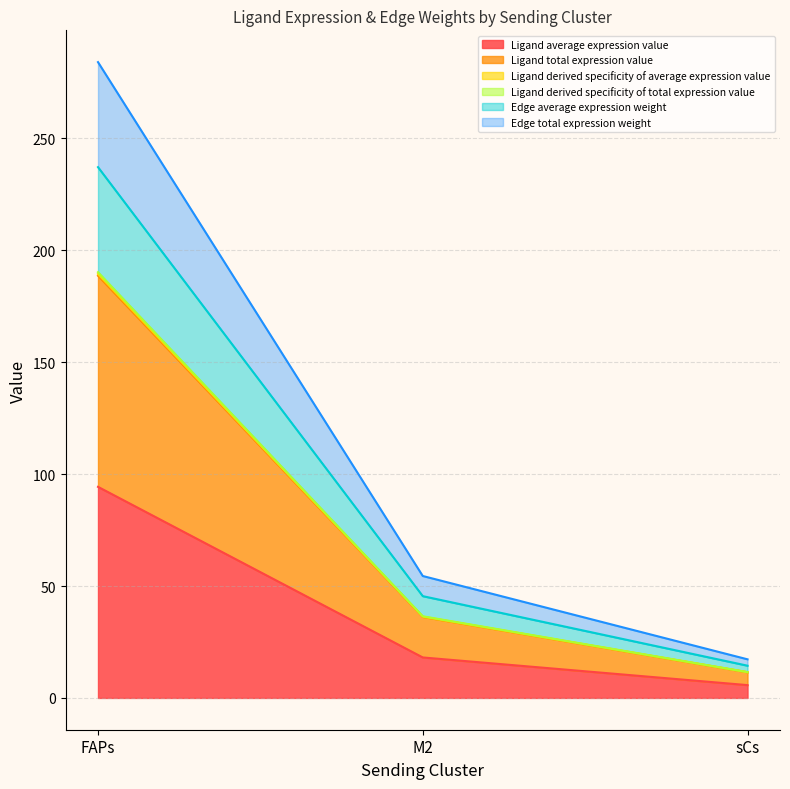

Count the number of data series in this chart.

6